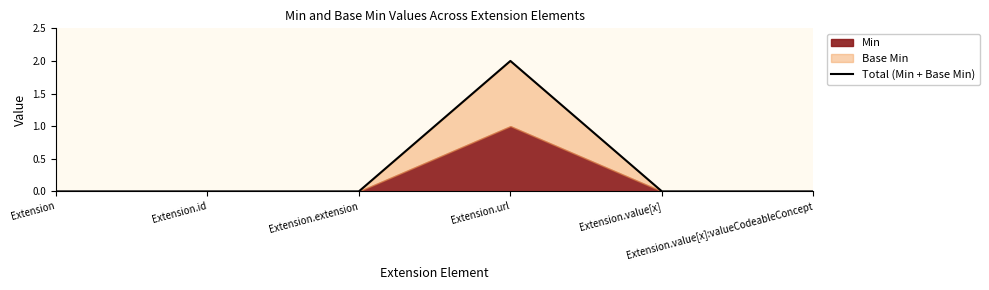

List the labels in order of value, smallest first.

Extension, Extension.id, Extension.extension, Extension.value[x], Extension.value[x]:valueCodeableConcept, Extension.url